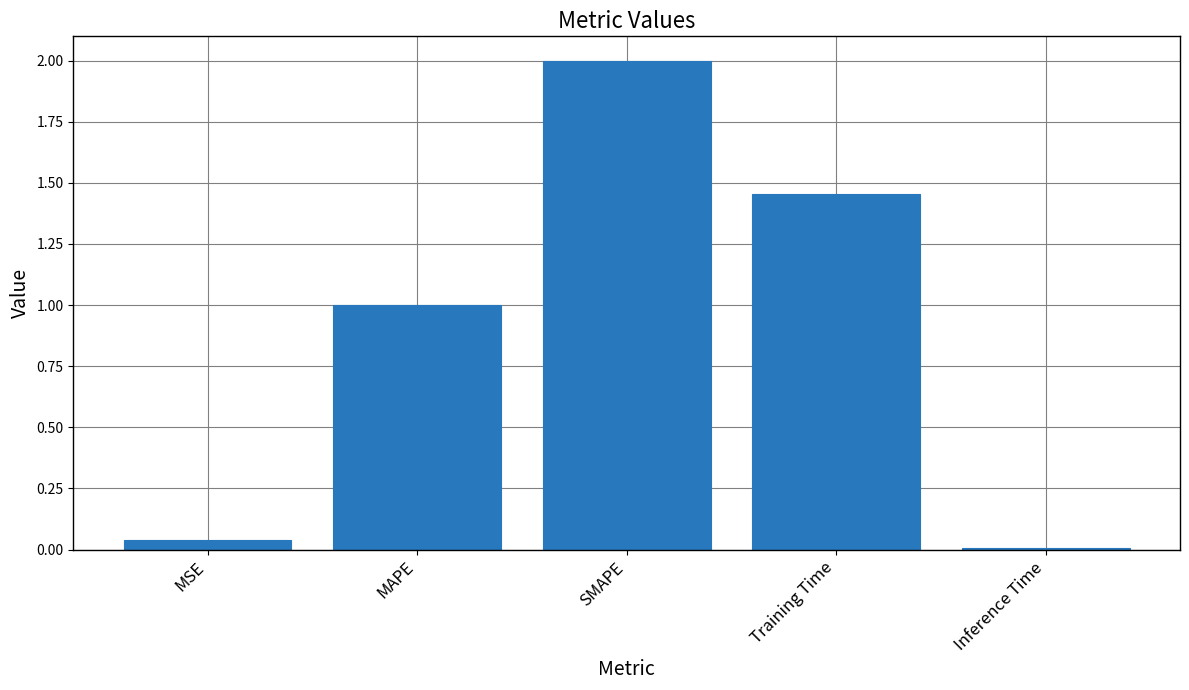

What is the maximum value shown in the chart?

2.0